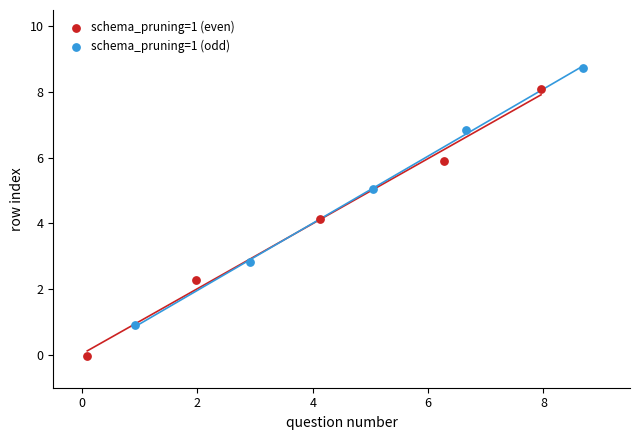

Which series reaches the minimum Y coordinate?

schema_pruning=1 (even)